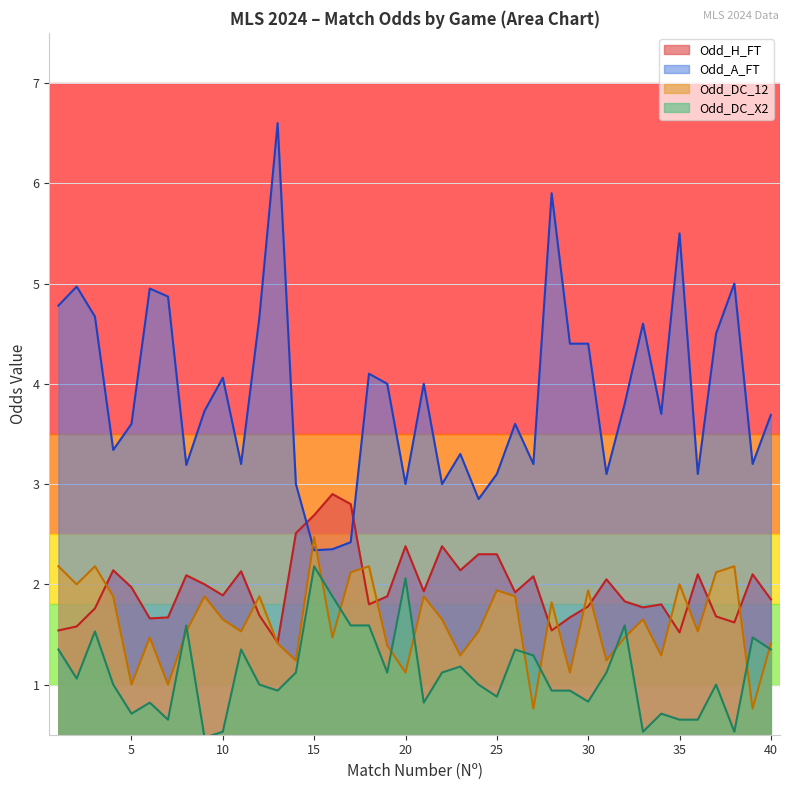

At which category does Odd_A_FT reach its first local valley?

4